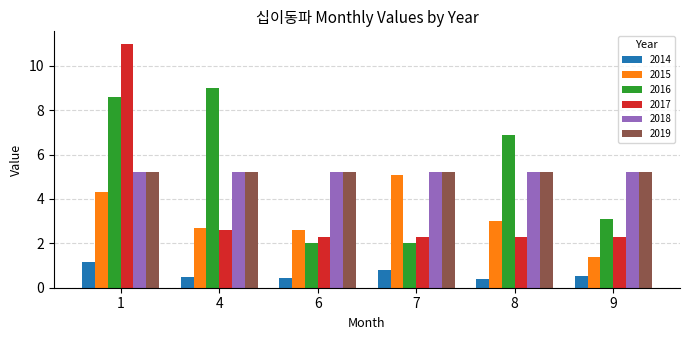

What is the value of the 2014 bar at the 5th from the left?

0.4